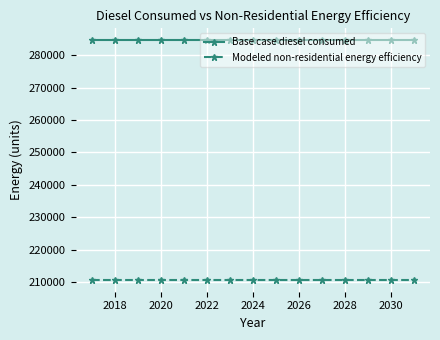

Rank the series by their maximum value, from highest to lowest.

Base case diesel consumed, Modeled non-residential energy efficiency